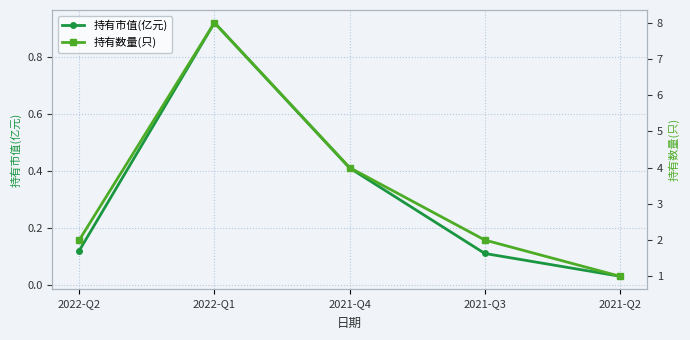

What is the label of the 1st point from the right?

2021-Q2